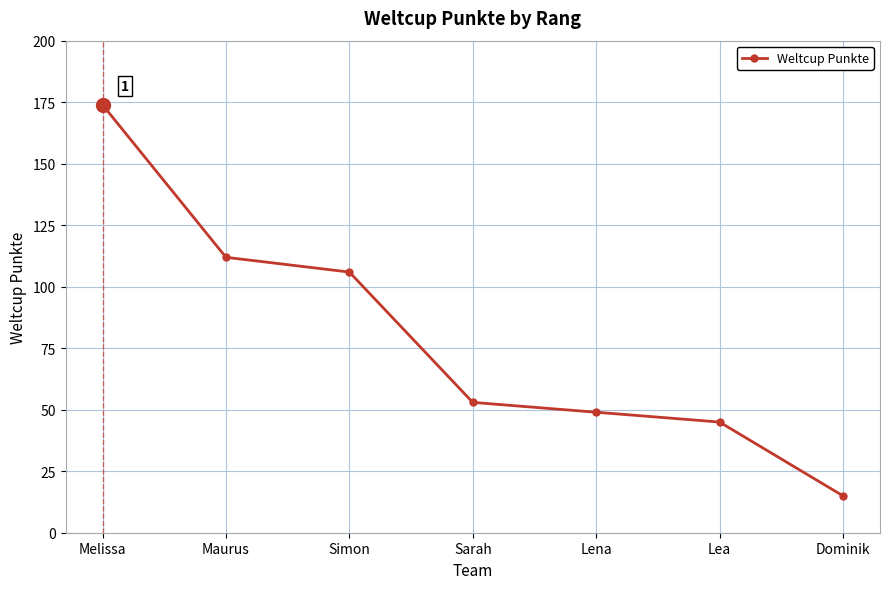

What position from the right is Melissa?

7